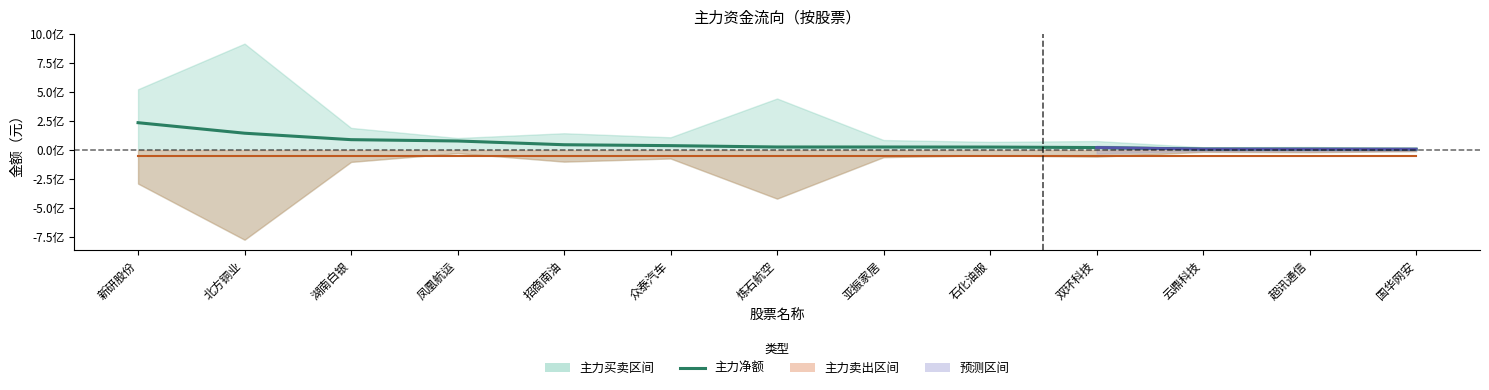

Is it true that the value at 凤凰航运 is 134499783?

False